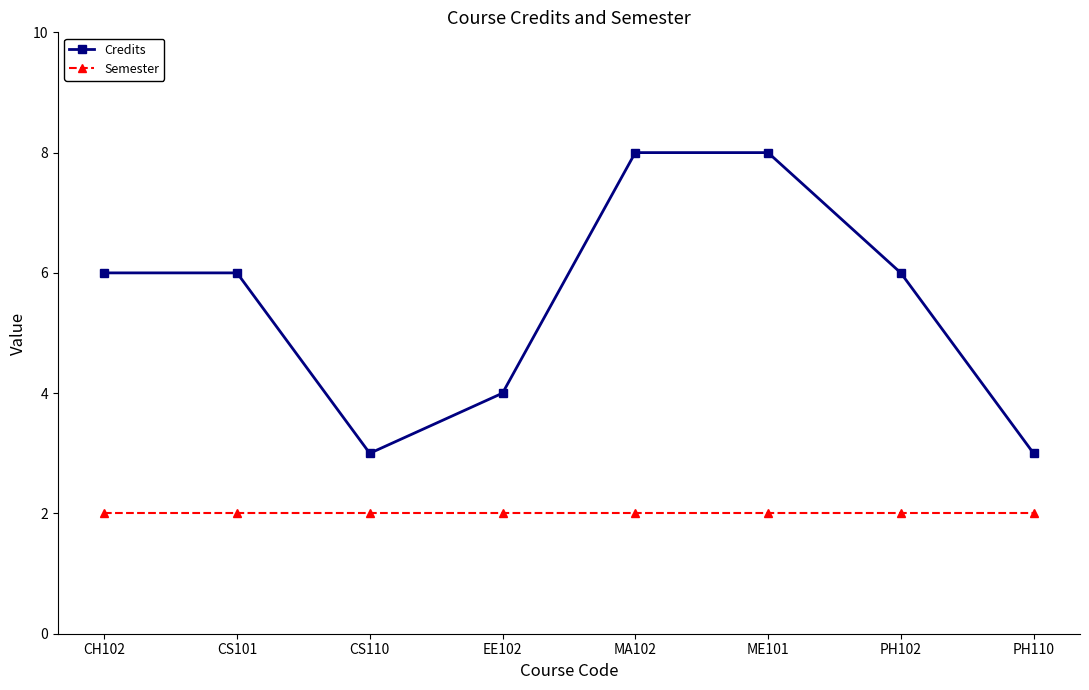

How many distinct data groups are displayed?

2